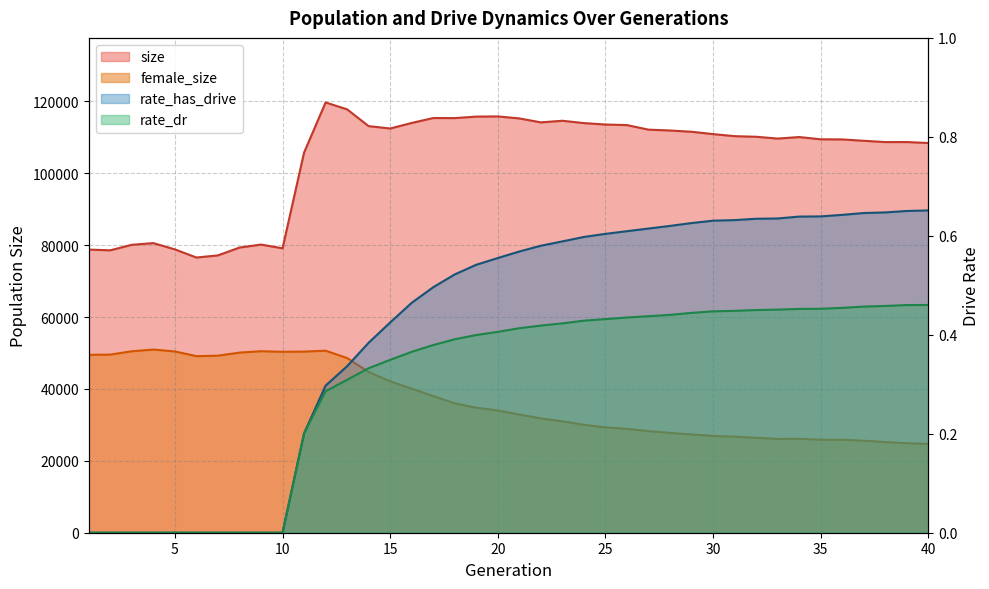

Where is the first local minimum for size?

2